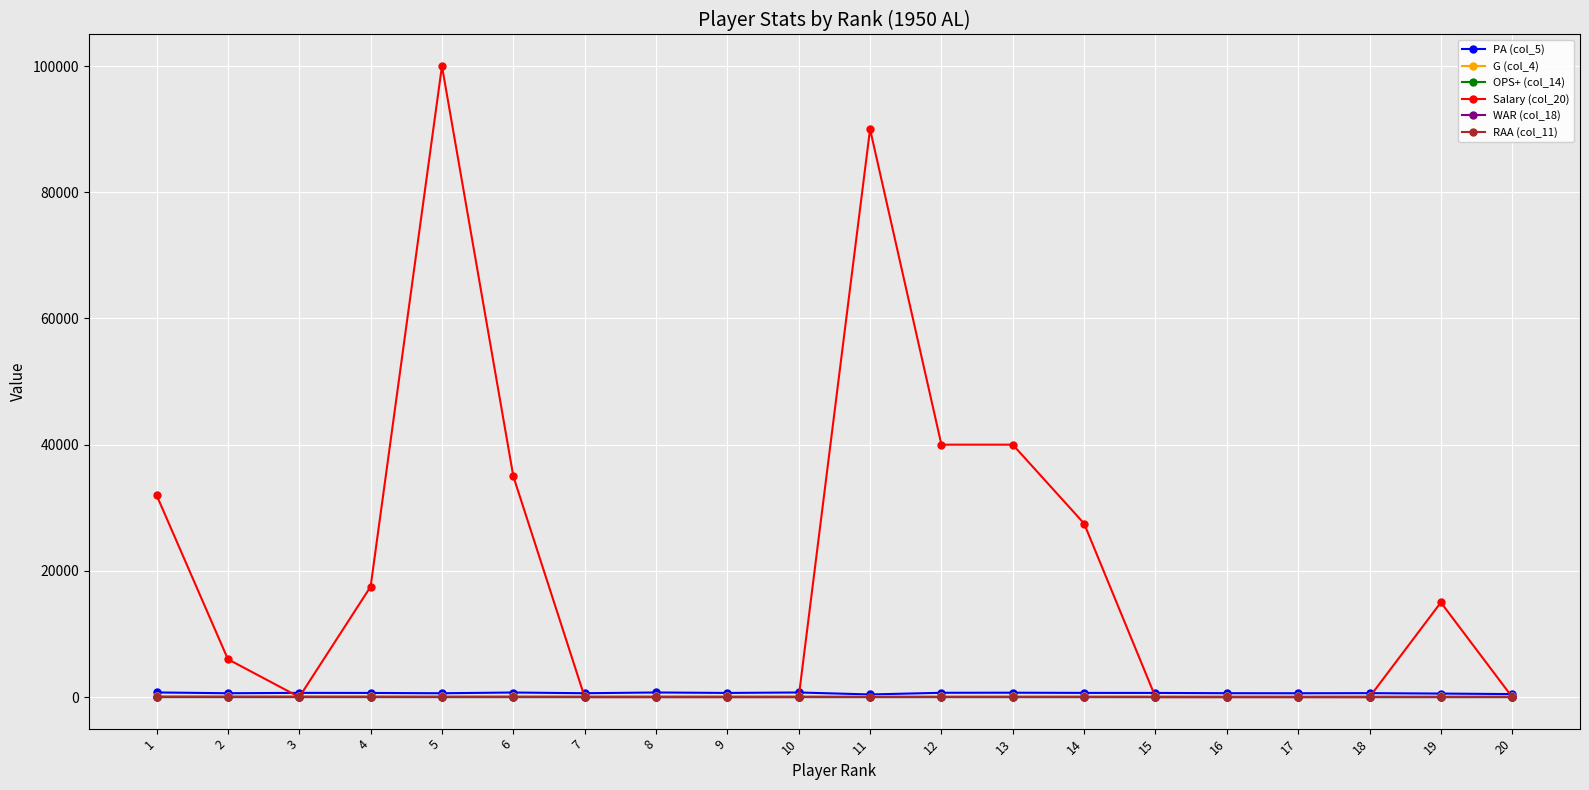

Which label corresponds to the largest value in the chart?

5